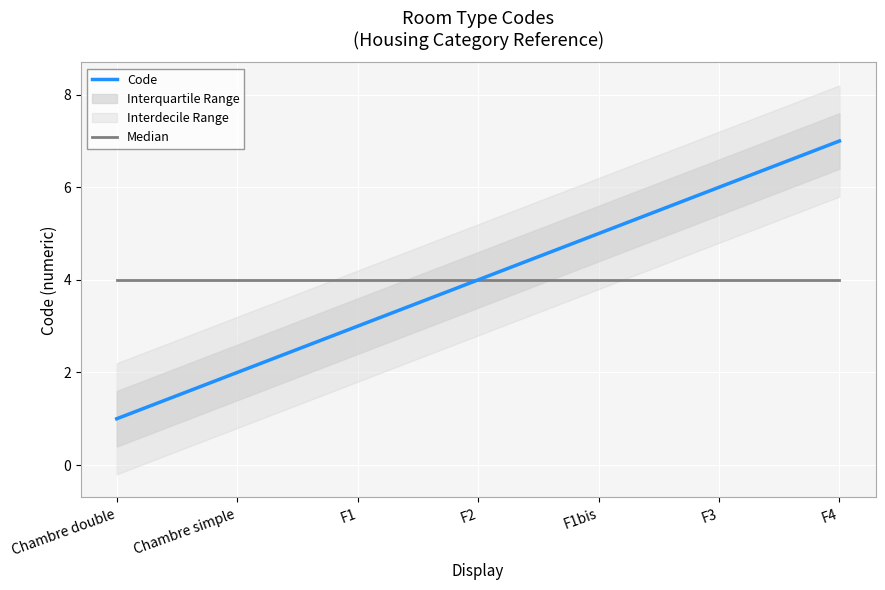

What is the sum of all Median values?

28